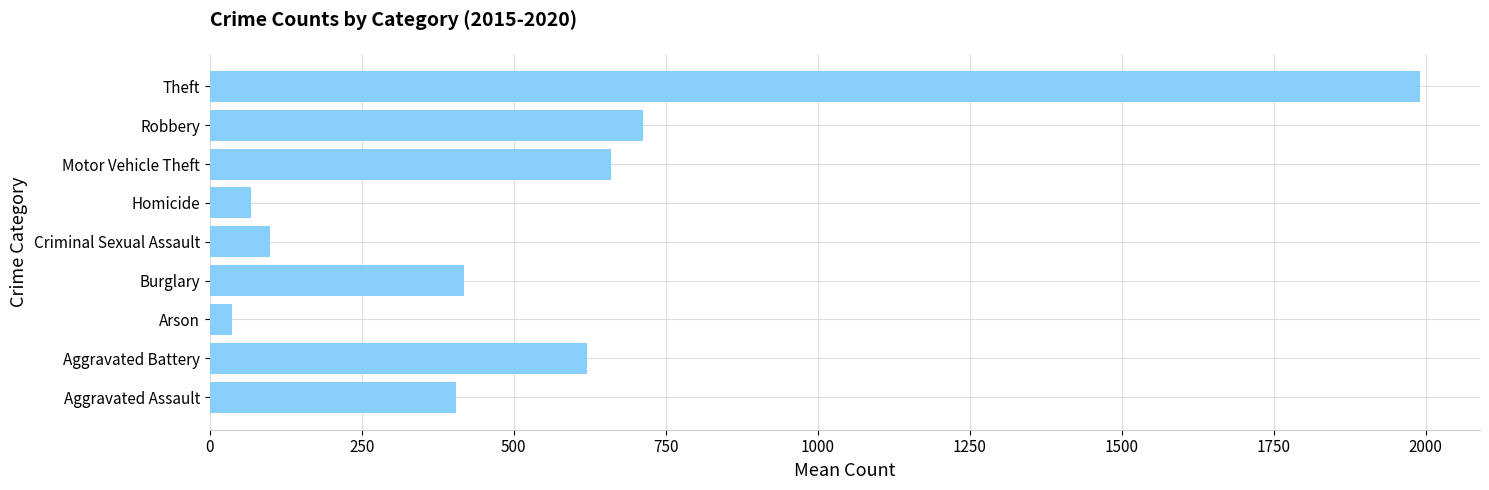

Reading bottom to top, list all the values displayed in this chart.

Aggravated Assault=405.2	Aggravated Battery=620.5	Arson=37.0	Burglary=418.0	Criminal Sexual Assault=99.5	Homicide=68.2	Motor Vehicle Theft=660.8	Robbery=713.3	Theft=1989.8